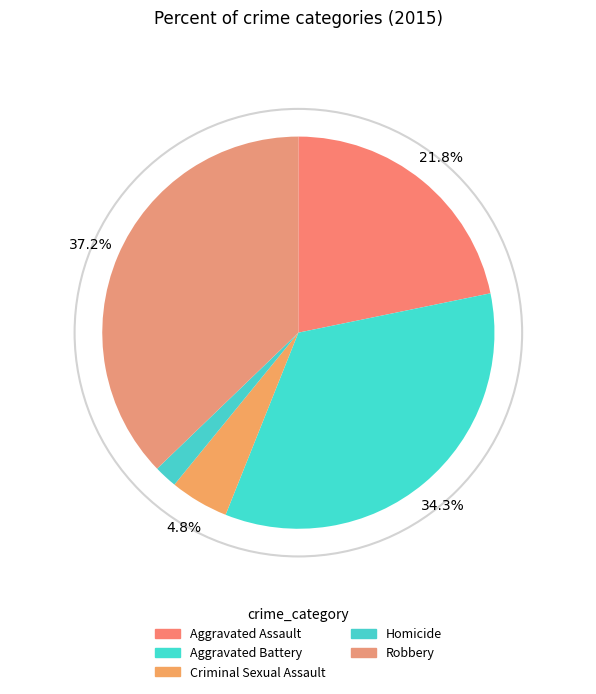

Rank the categories by value from highest to lowest.

Robbery, Aggravated Battery, Aggravated Assault, Criminal Sexual Assault, Homicide